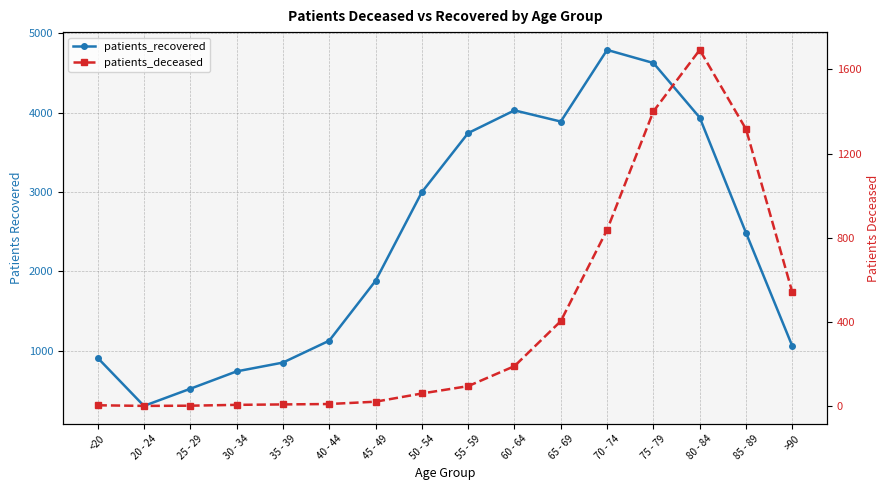

Which series has the largest total across all categories?

patients_recovered